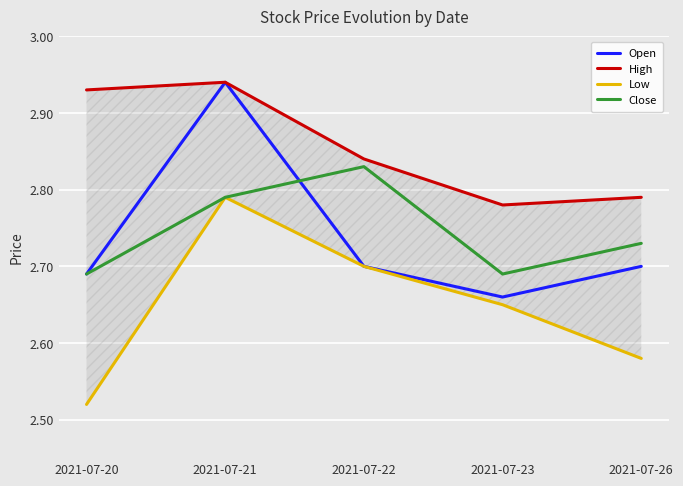

Read the Open value at 2021-07-21.

2.9